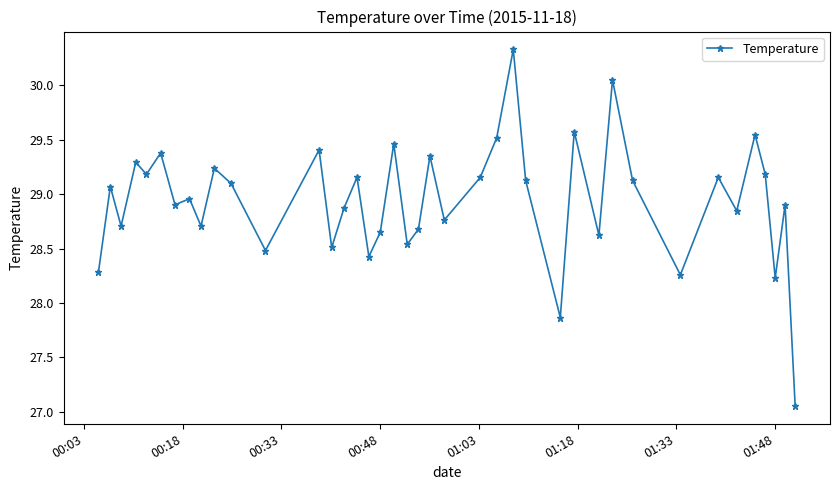

What is the maximum value shown in the chart?

30.3